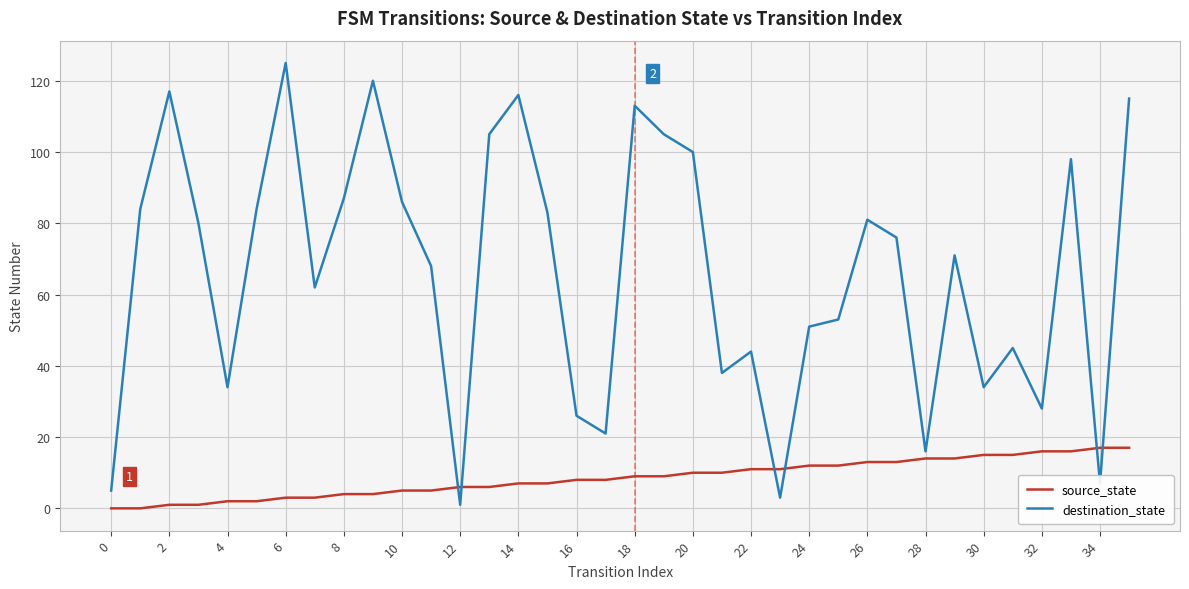

True or false: destination_state has more than 0 interior local peaks.

True